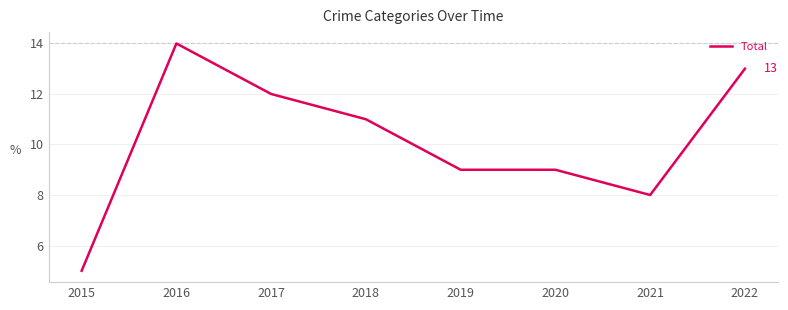

How many lines are shown in the chart?

1